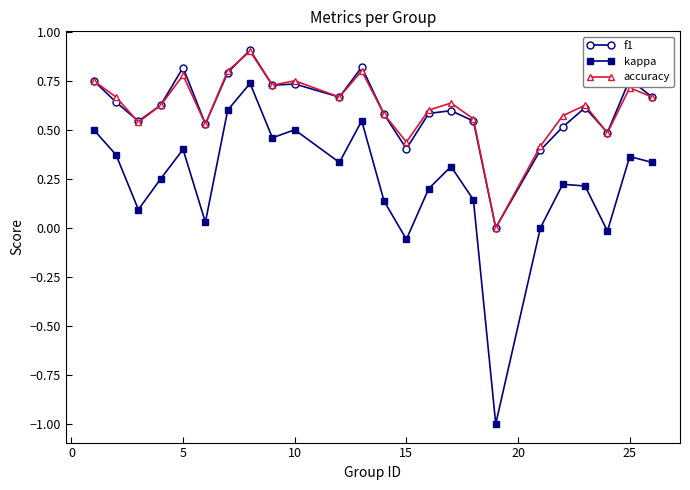

Which series has the largest range (max minus min)?

kappa